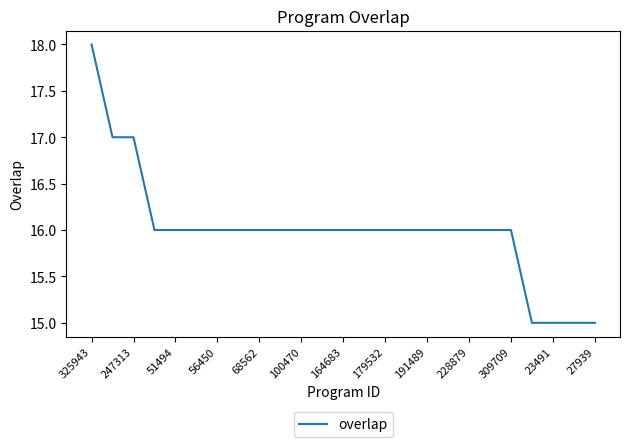

Reading left to right, what are all the values shown in this chart?

18	17	17	16	16	16	16	16	16	16	16	16	16	16	16	16	16	16	16	16	16	15	15	15	15